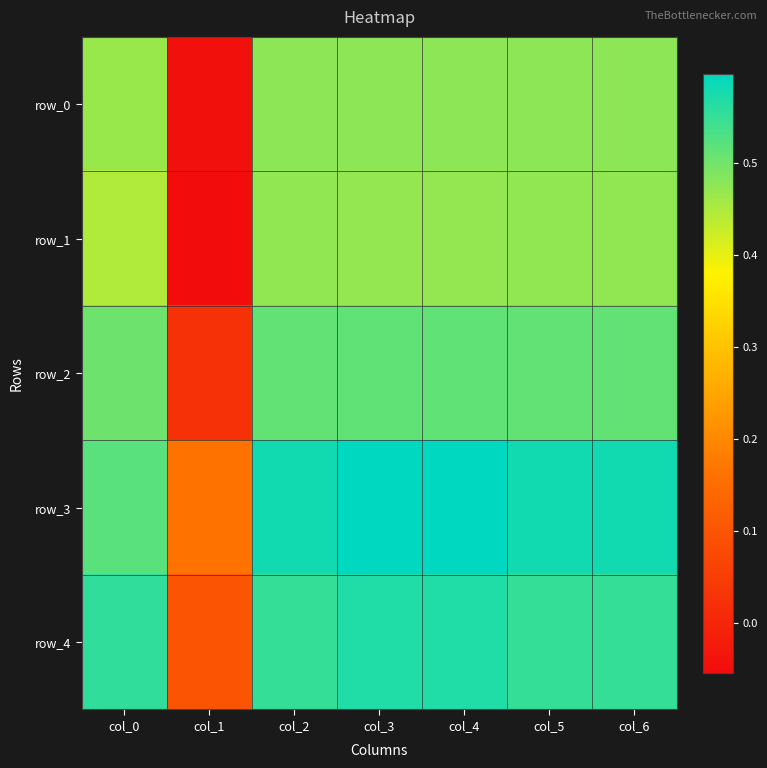

What is the total value across all series at col_1?

0.2